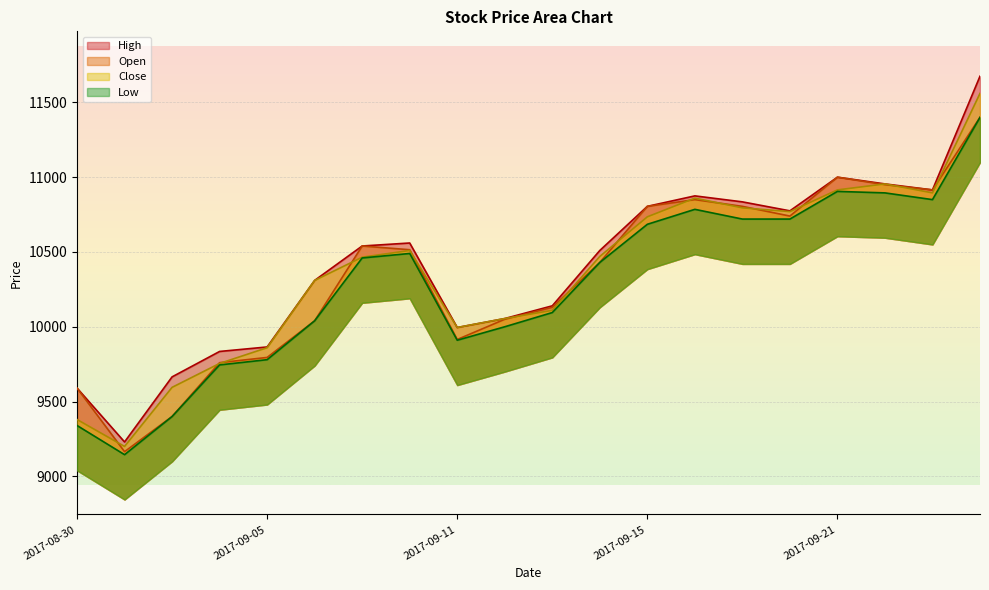

Count the number of categories in the chart.

20